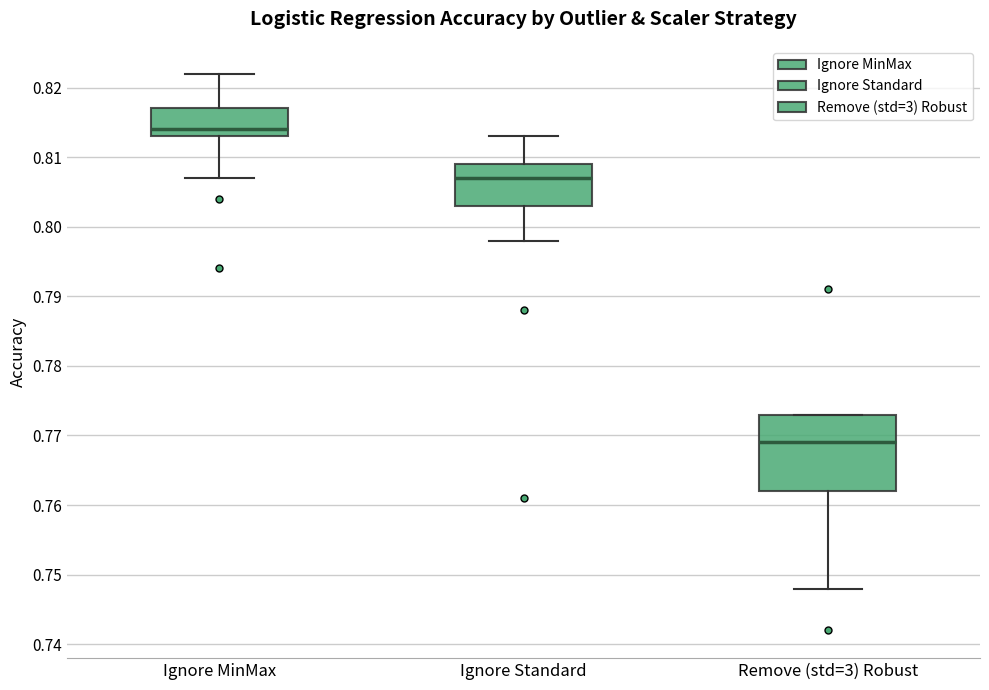

Where does the lower whisker of the box for Ignore Standard end on the y-axis? The values are not printed on the chart, so give them approximately, as read against the axis.

0.798